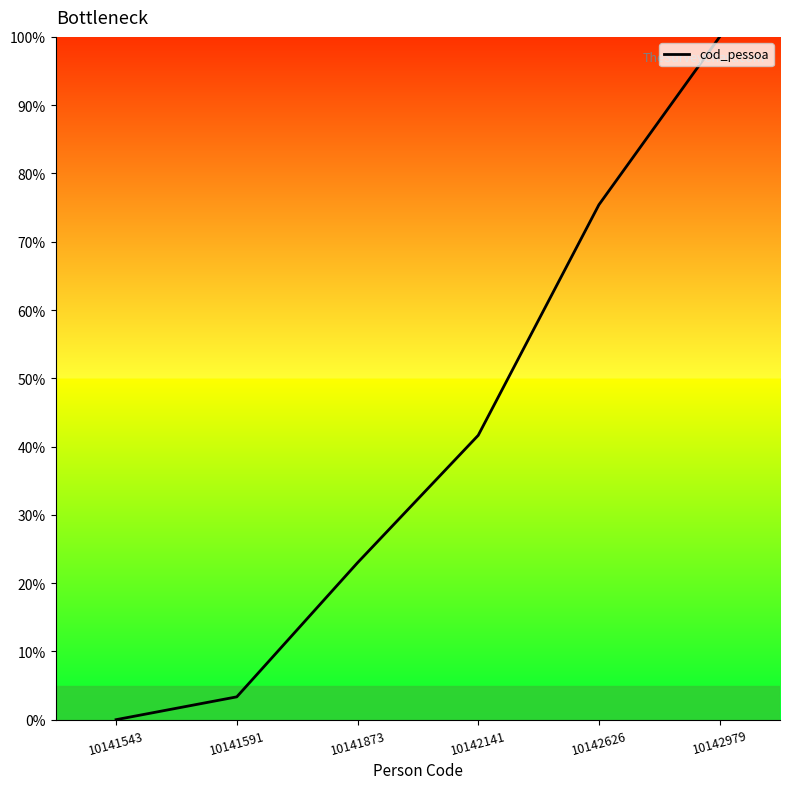

True or false: the data has more than 0 interior local peaks.

False